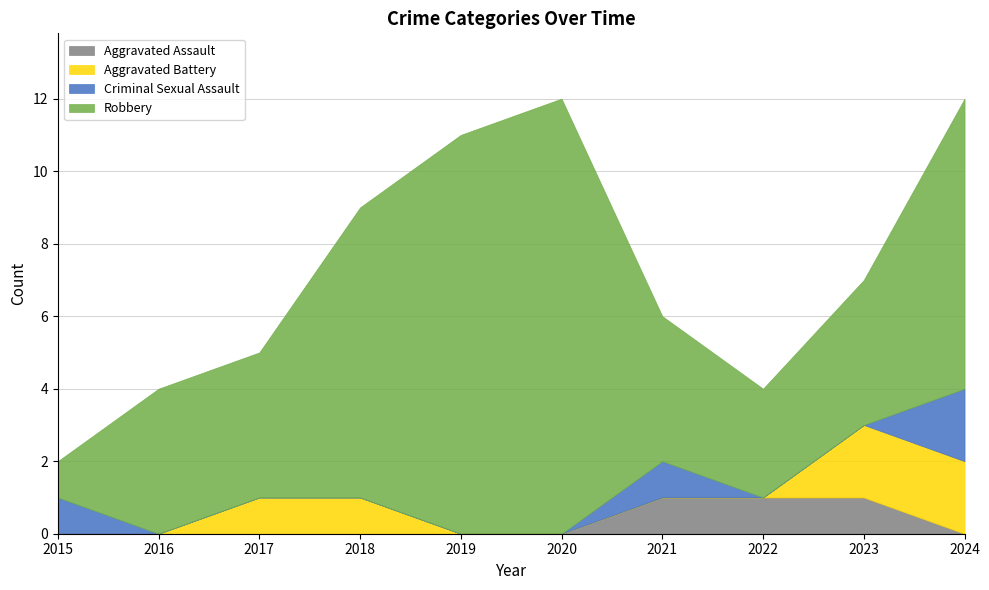

Reading left to right, extract all data points from this chart.

Aggravated Assault: 2015=0	2016=0	2017=0	2018=0	2019=0	2020=0	2021=1	2022=1	2023=1	2024=0
Aggravated Battery: 2015=0	2016=0	2017=1	2018=1	2019=0	2020=0	2021=0	2022=0	2023=2	2024=2
Criminal Sexual Assault: 2015=1	2016=0	2017=0	2018=0	2019=0	2020=0	2021=1	2022=0	2023=0	2024=2
Robbery: 2015=1	2016=4	2017=4	2018=8	2019=11	2020=12	2021=4	2022=3	2023=4	2024=8